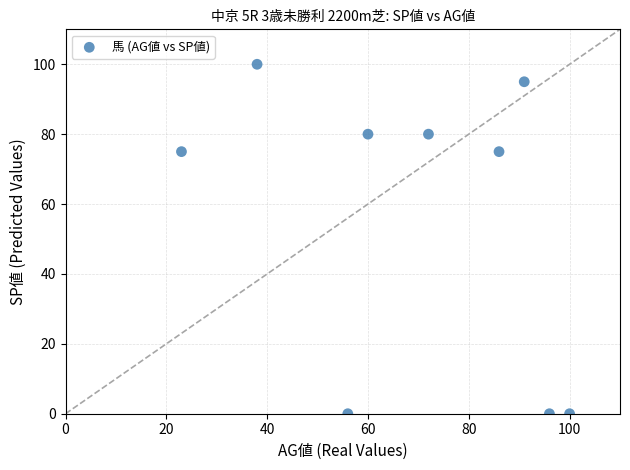

What is the range of Y values (max minus min)?

100